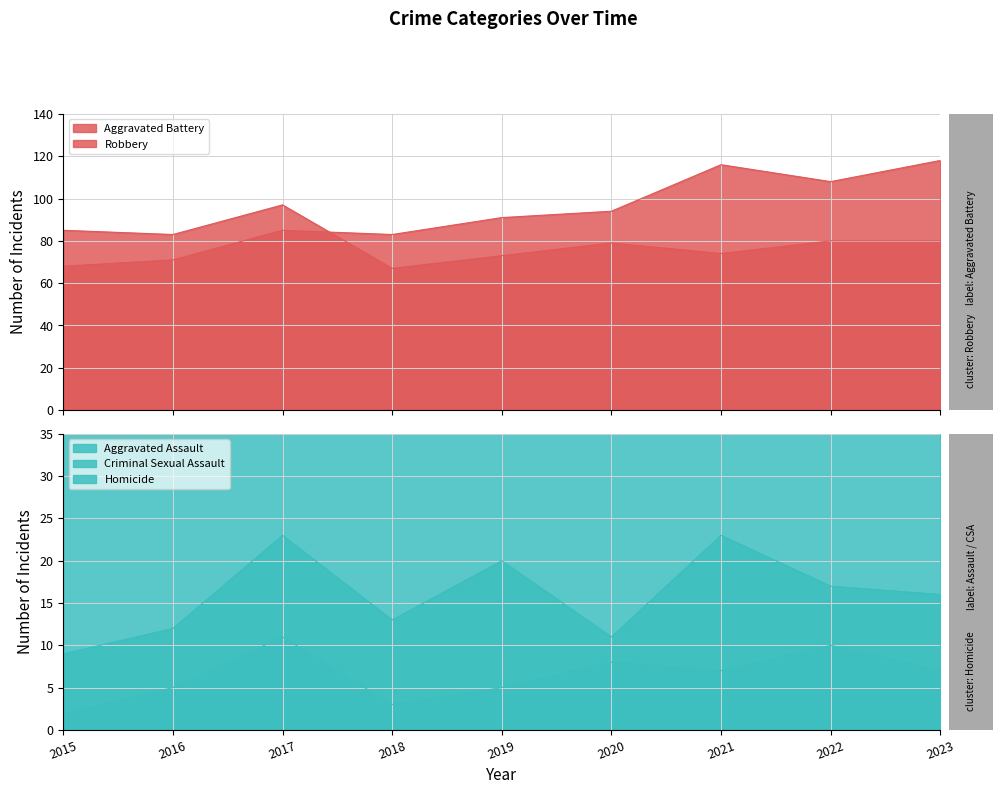

What is the sum of all Criminal Sexual Assault values?

144